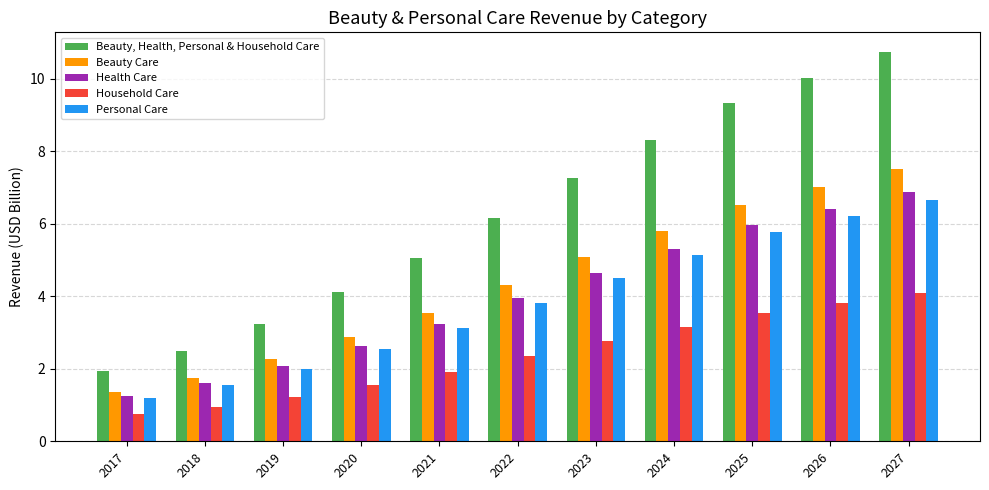

Rank the series by their maximum value, from lowest to highest.

Household Care, Personal Care, Health Care, Beauty Care, Beauty, Health, Personal & Household Care